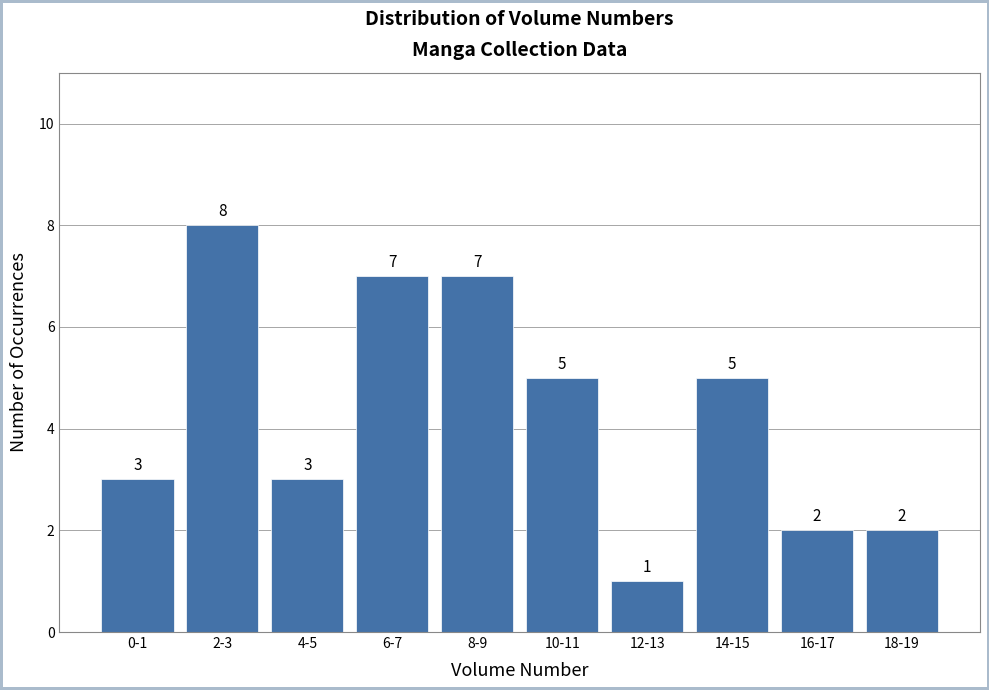

Reading left to right, what are all the values shown in this chart?

0-1=3	2-3=8	4-5=3	6-7=7	8-9=7	10-11=5	12-13=1	14-15=5	16-17=2	18-19=2